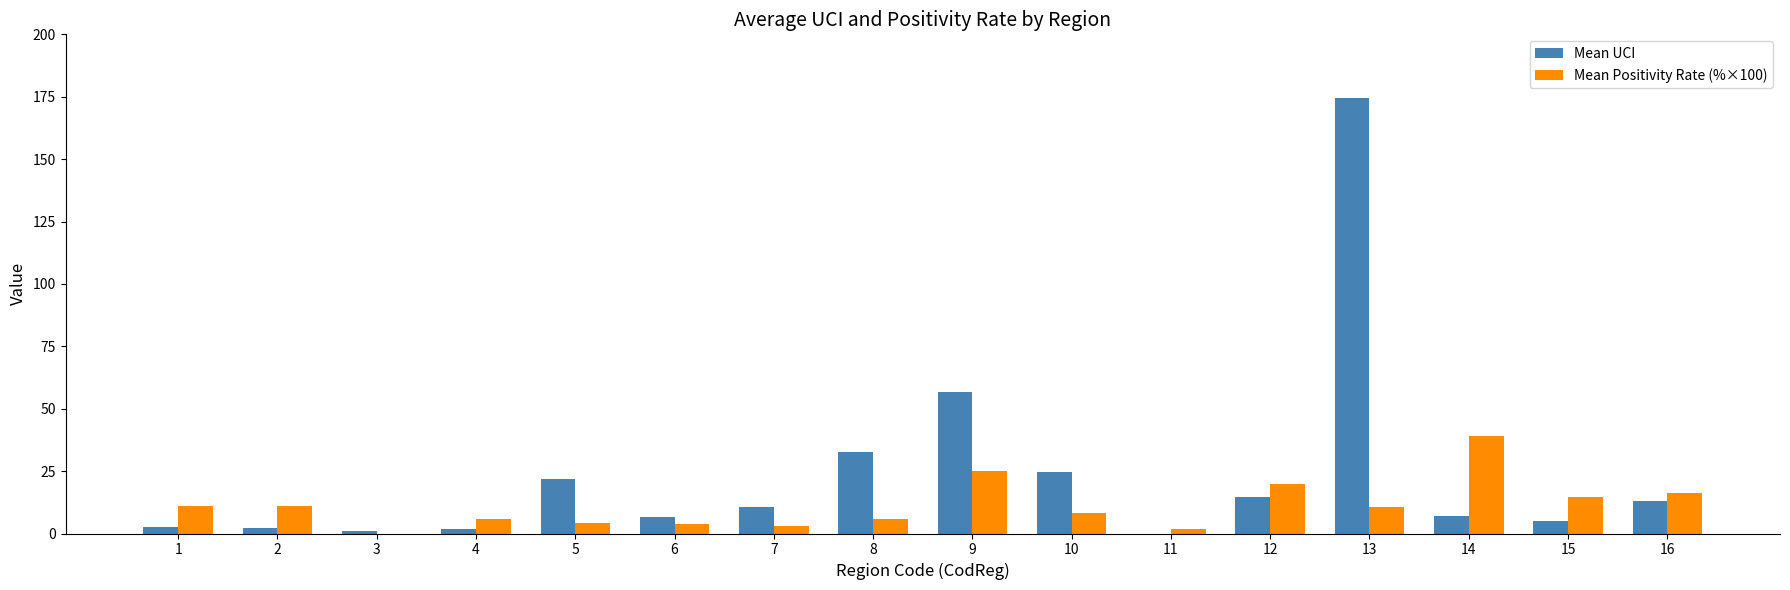

At which category is the sum across all series the highest?

13